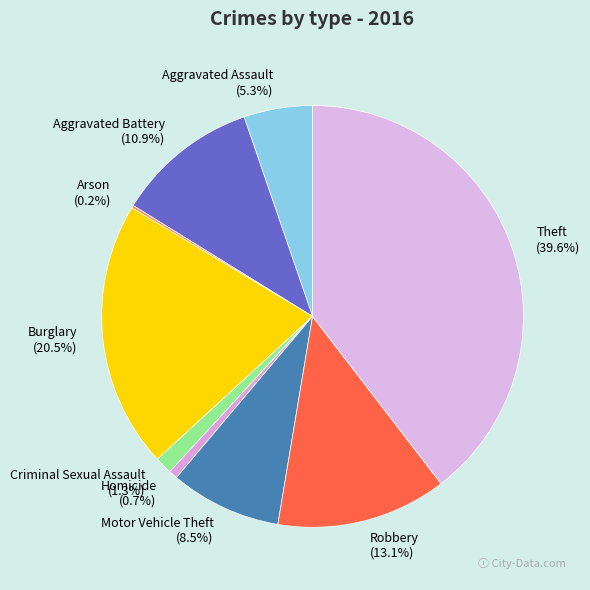

Combined, do Homicide and Aggravated Battery account for over 50%?

No